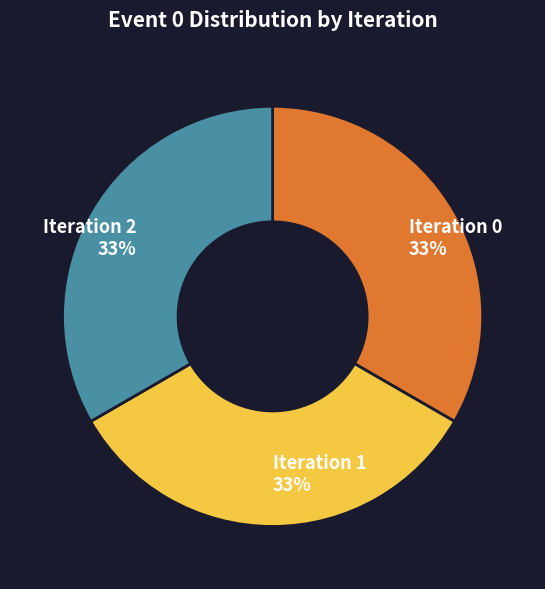

What is the ratio of the value at Iteration 0 to the value at Iteration 1?

1.0